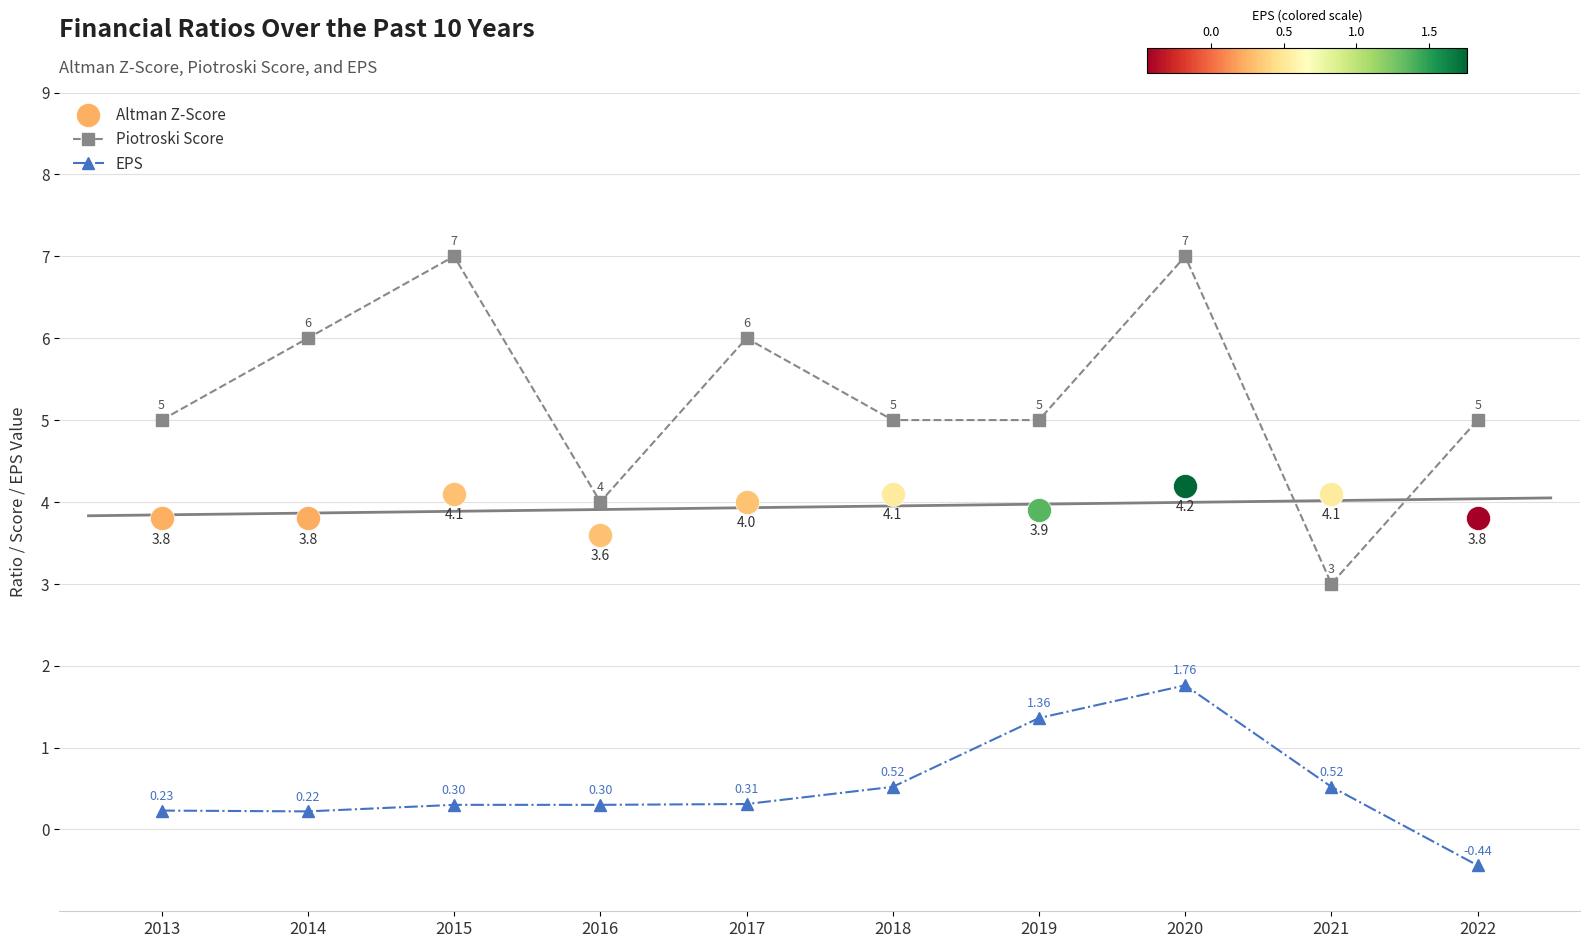

At which category is the sum across all series the highest?

2020